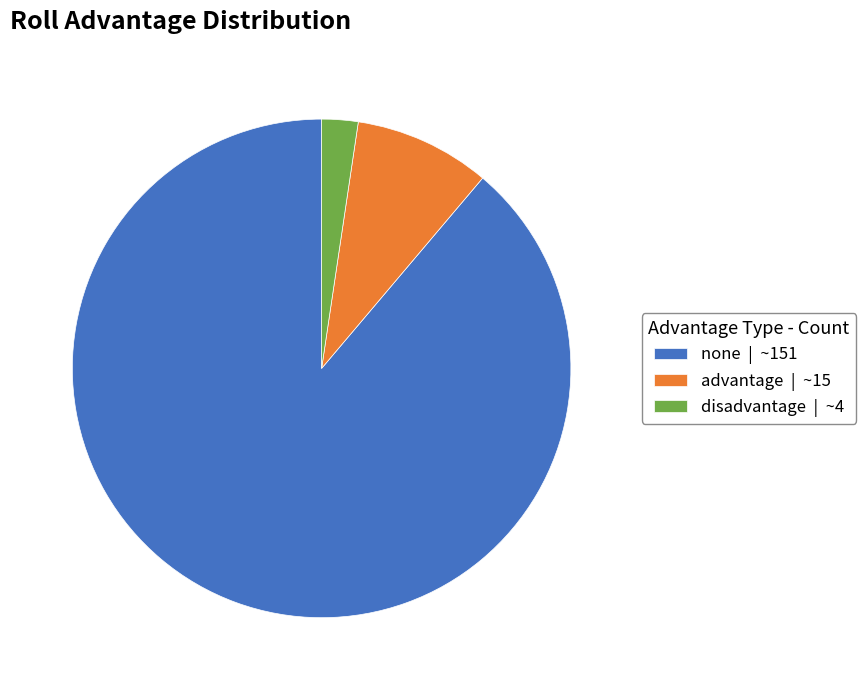

Rank the categories by value from highest to lowest.

none | ~151, advantage | ~15, disadvantage | ~4